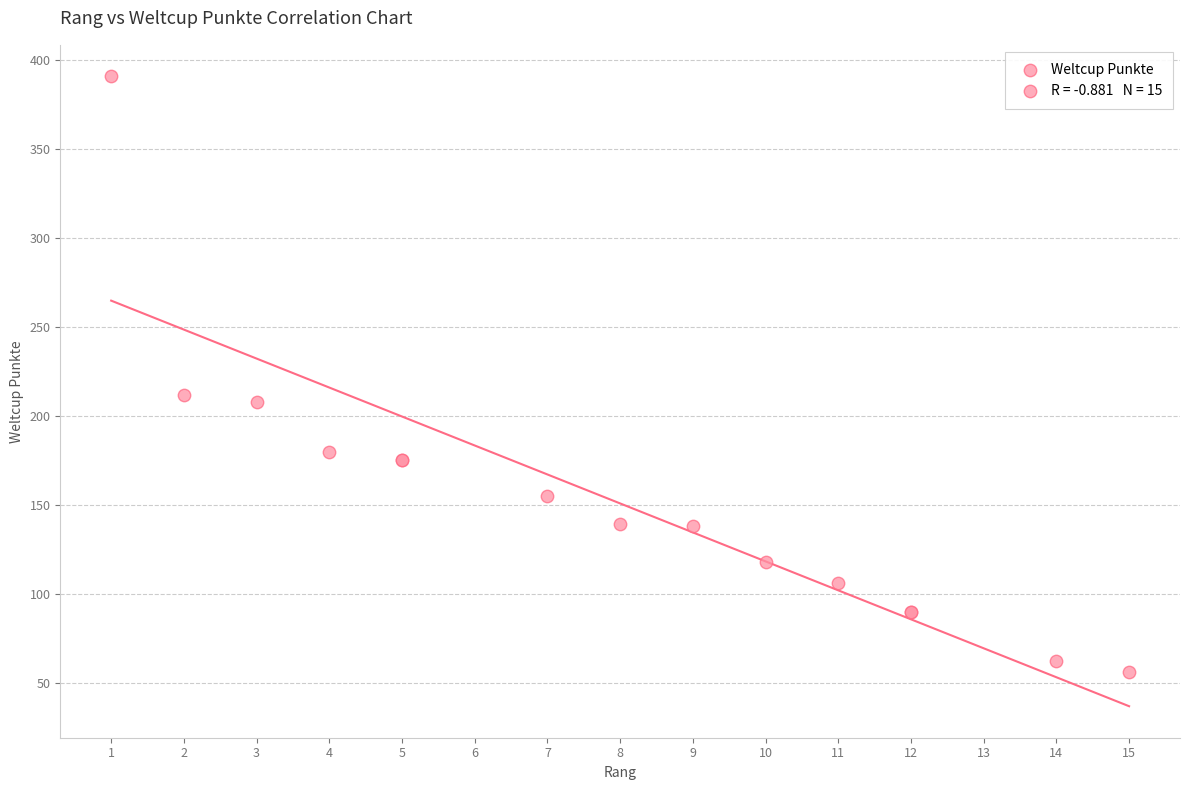

What Y value in the scatter plot is closest to 223?

212